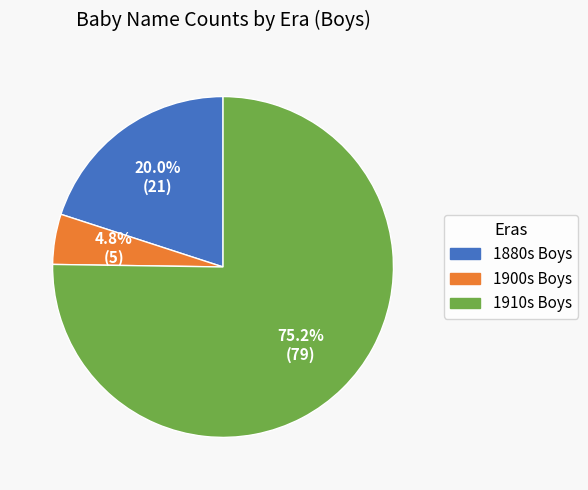

To the nearest percent, what is the difference between the largest and smallest slice percentages?

70%